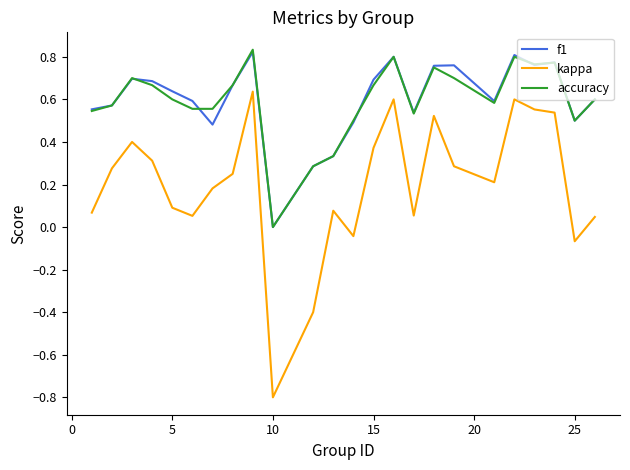

True or false: kappa and f1 cross at least once.

False